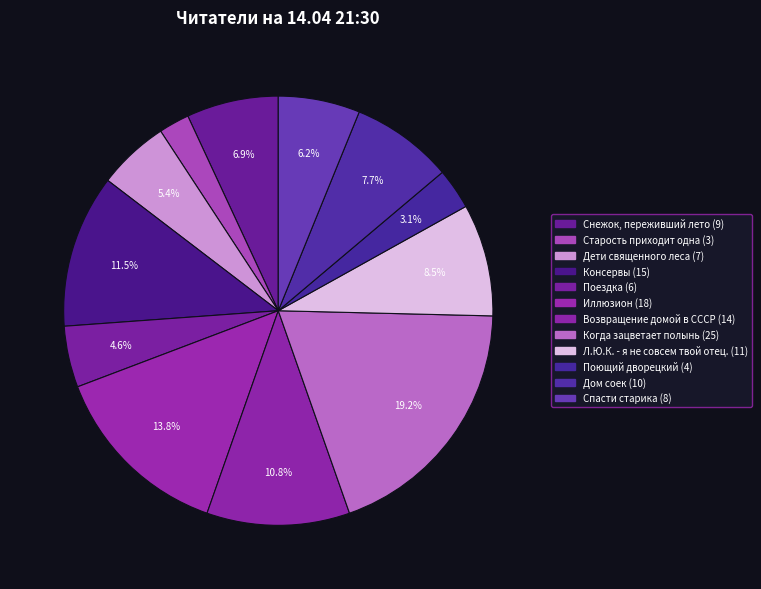

What is the ratio of the value at Поющий дворецкий to the value at Возвращение домой в СССР?

0.3